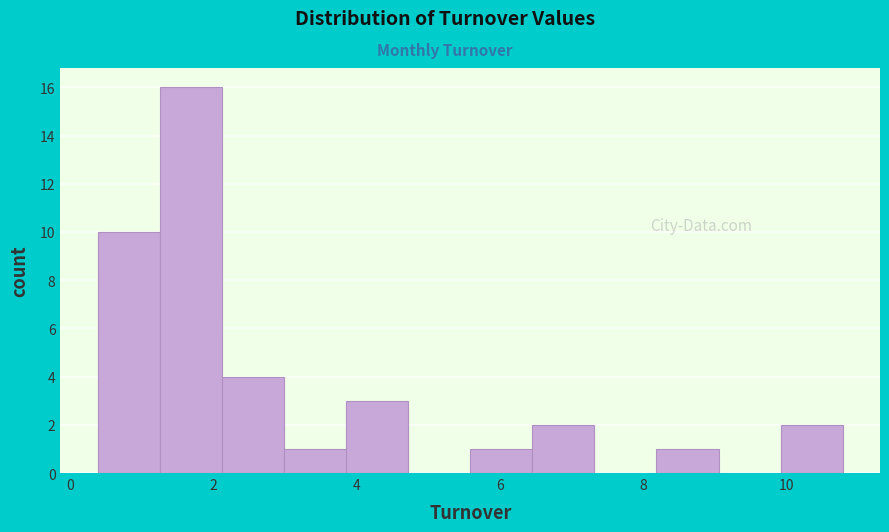

Reading left to right, transcribe this chart: for each bar, give the range it covers on the x-axis and its height. Neither the bar edges nor the heights are printed on the chart, so give them approximately, as read against the axes.

0.4 to 1.2: 10
1.2 to 2.2: 16
2.2 to 3.0: 4
3.0 to 3.8: 1
3.8 to 4.8: 3
4.8 to 5.6: 0
5.6 to 6.4: 1
6.4 to 7.4: 2
7.4 to 8.2: 0
8.2 to 9.0: 1
9.0 to 10.0: 0
10.0 to 10.8: 2